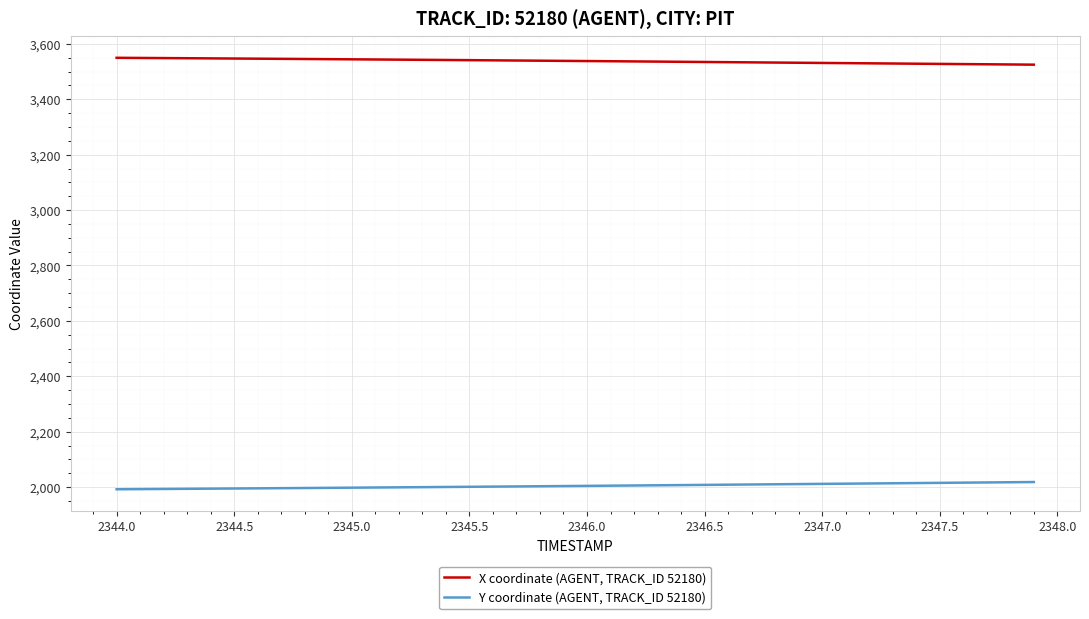

True or false: X coordinate (AGENT, TRACK_ID 52180) and Y coordinate (AGENT, TRACK_ID 52180) intersect in this chart.

False